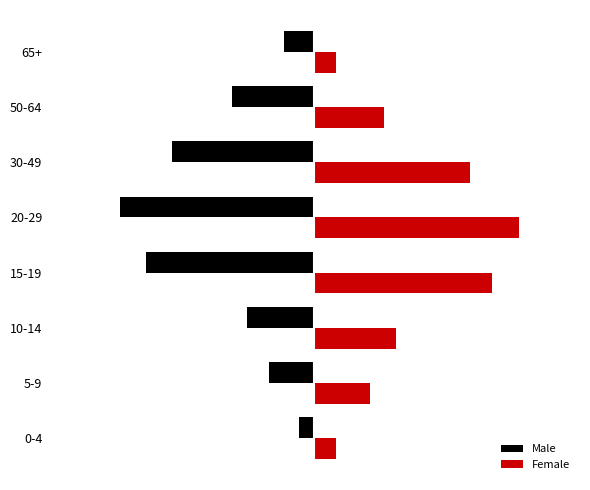

What are all the series names shown in the legend?

Male, Female